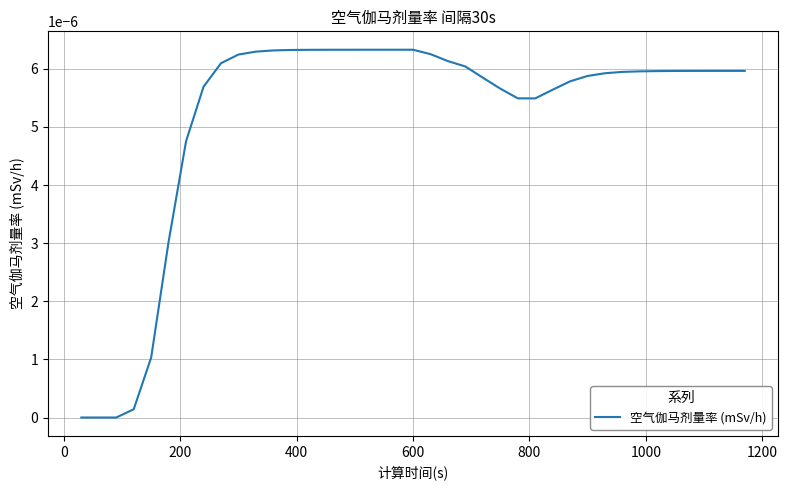

How many lines are shown in the chart?

1